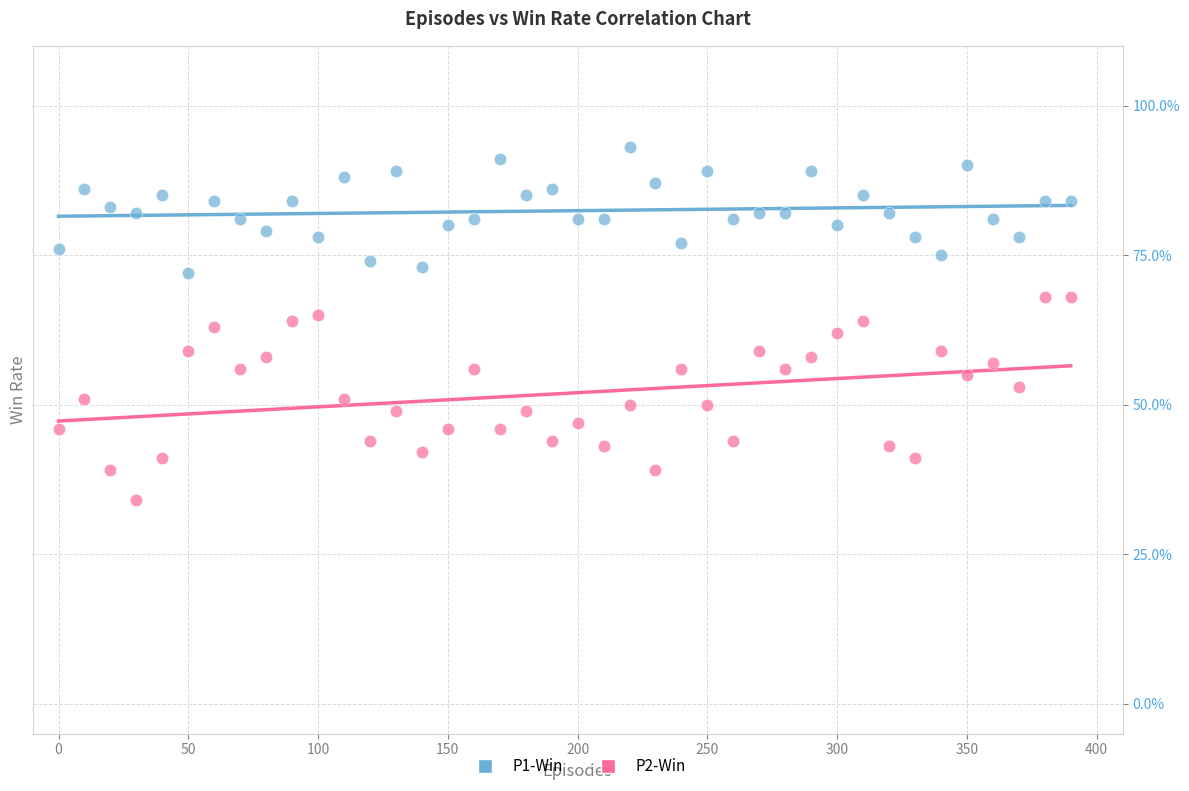

Which series has the largest Y range (max minus min)?

P2-Win